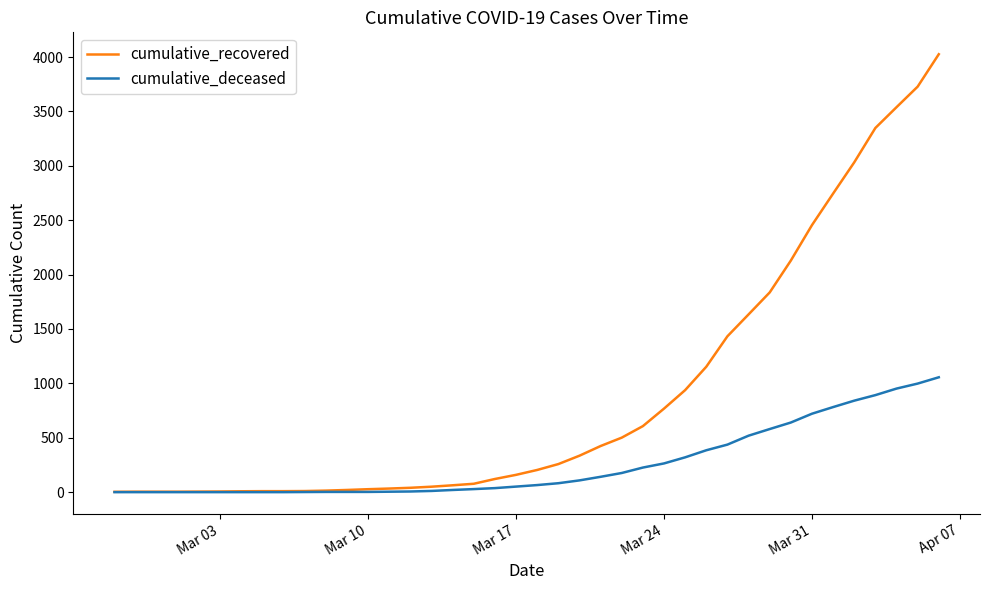

Which series has the largest range (max minus min)?

cumulative_recovered